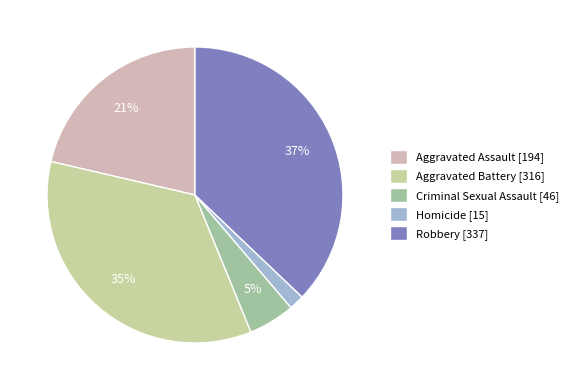

The Robbery slice represents 37% of the pie. True or false?

True